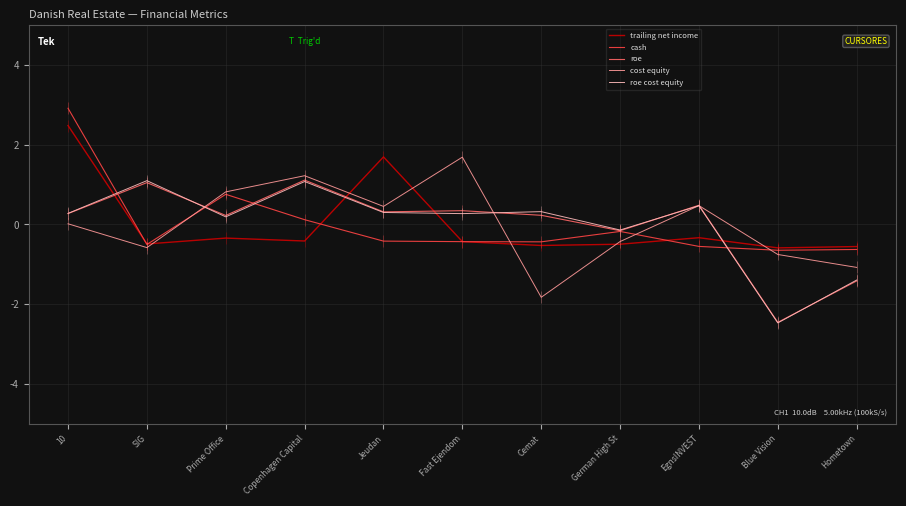

Is the value of roe at Copenhagen Capital greater than the value of cost equity at Fast Ejendom?

No